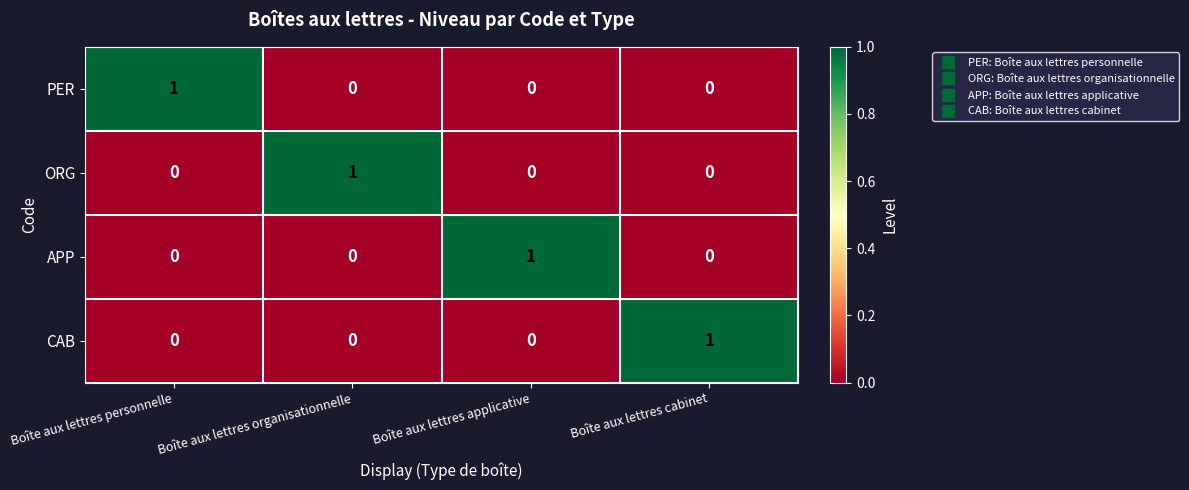

What is the total value across all series at Boîte aux lettres personnelle?

1